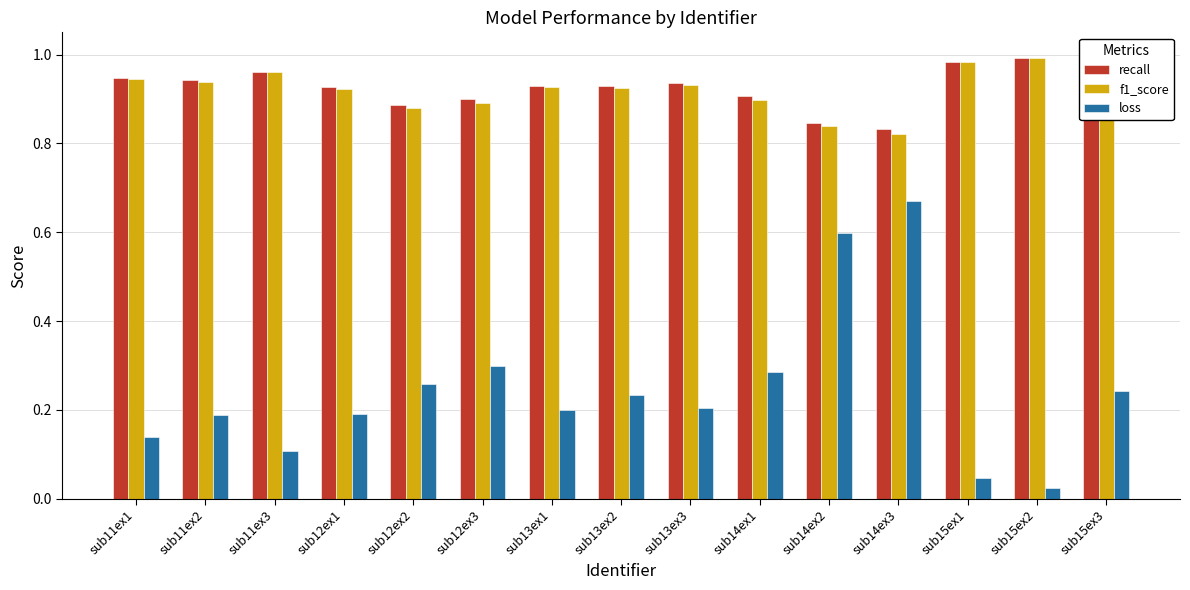

At how many categories does at least one series exceed 0?

15